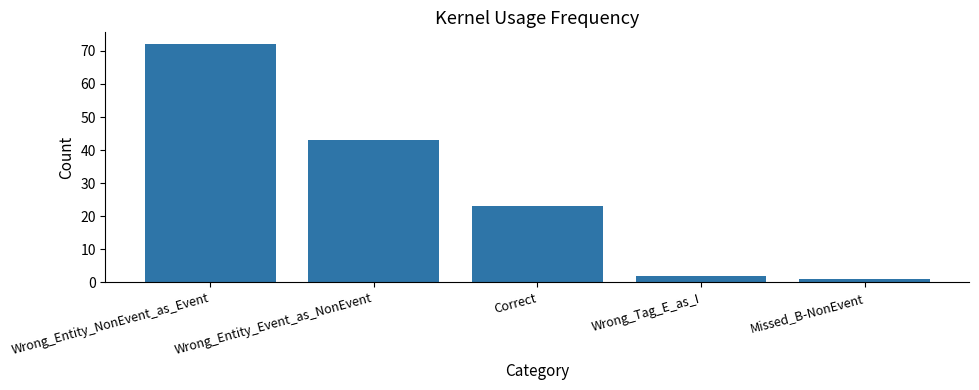

What is the greatest value displayed?

72